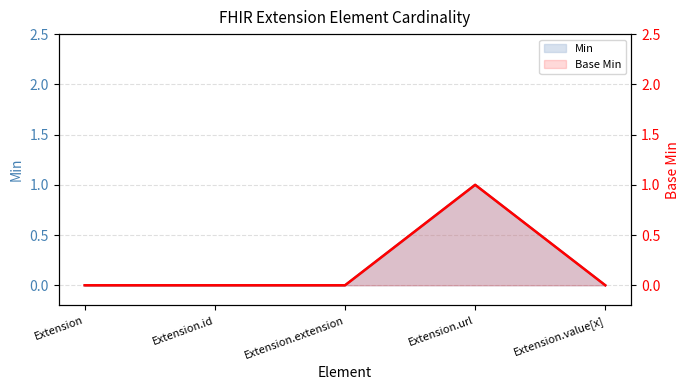

What position from the left is Extension.url?

4